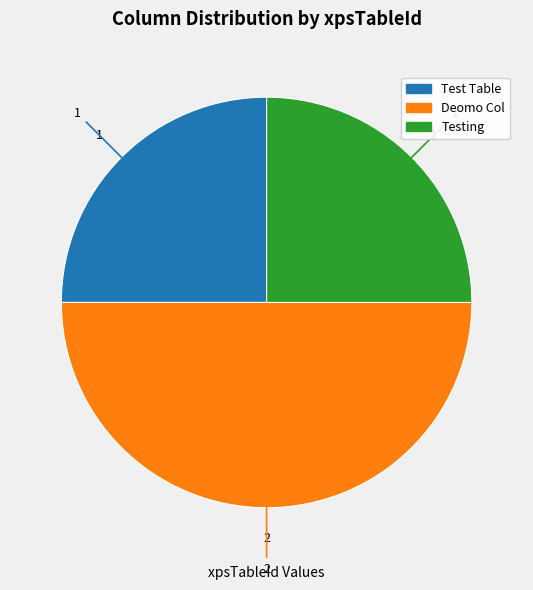

The Test Table slice represents 25% of the pie. True or false?

True